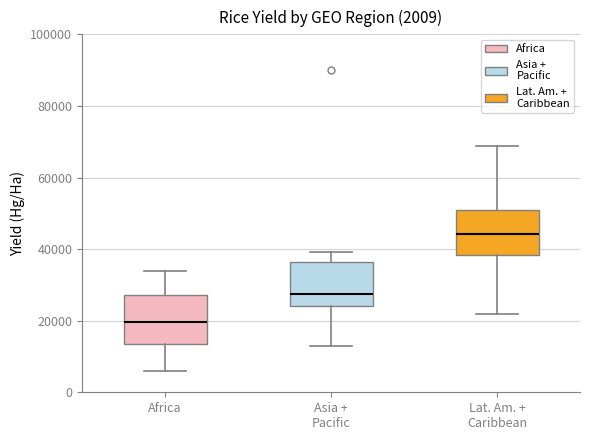

Which box's median line is the lowest?

Africa